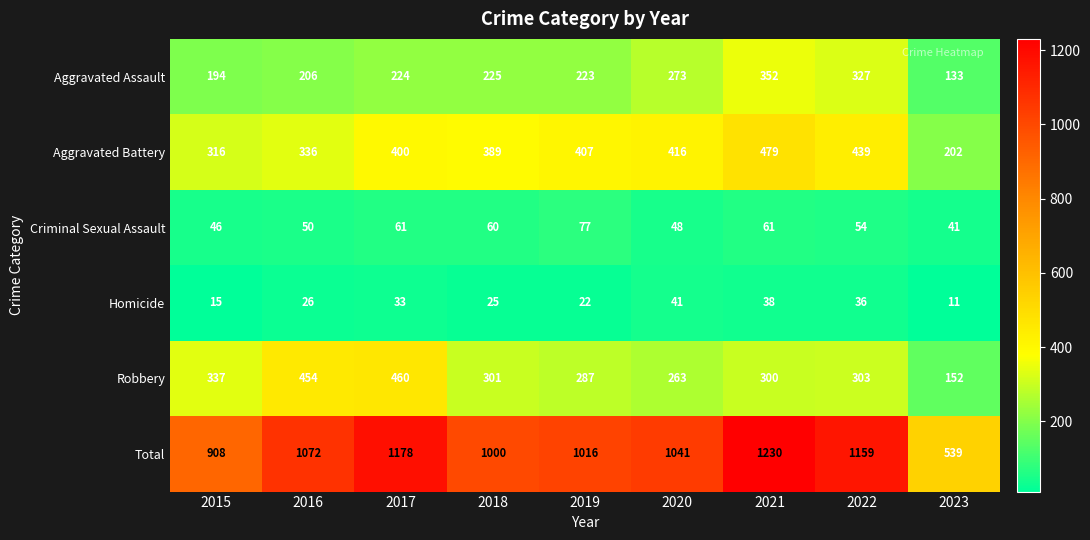

Between 2020 and 2023, which series saw the biggest shift?

Total